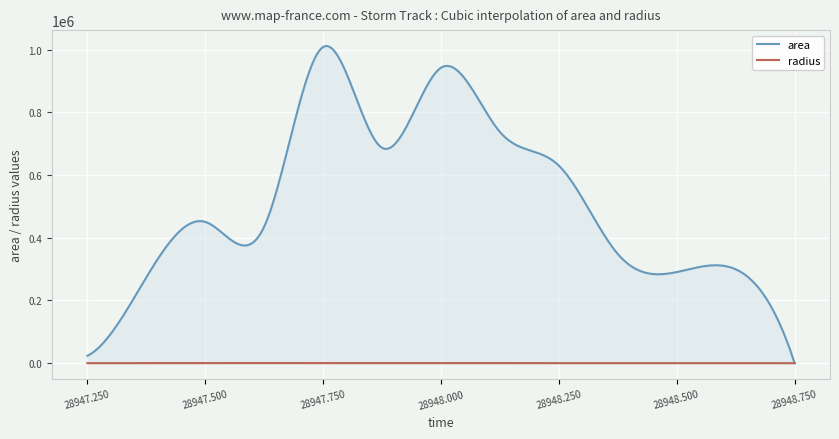

What is the average value of the area series?

512576.6